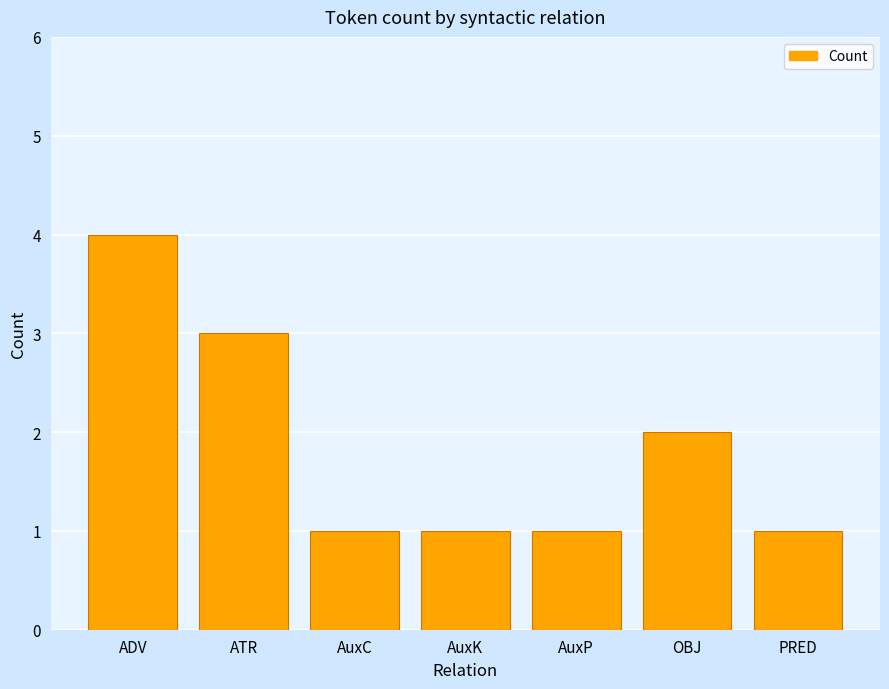

What is the approximate value at OBJ?

2